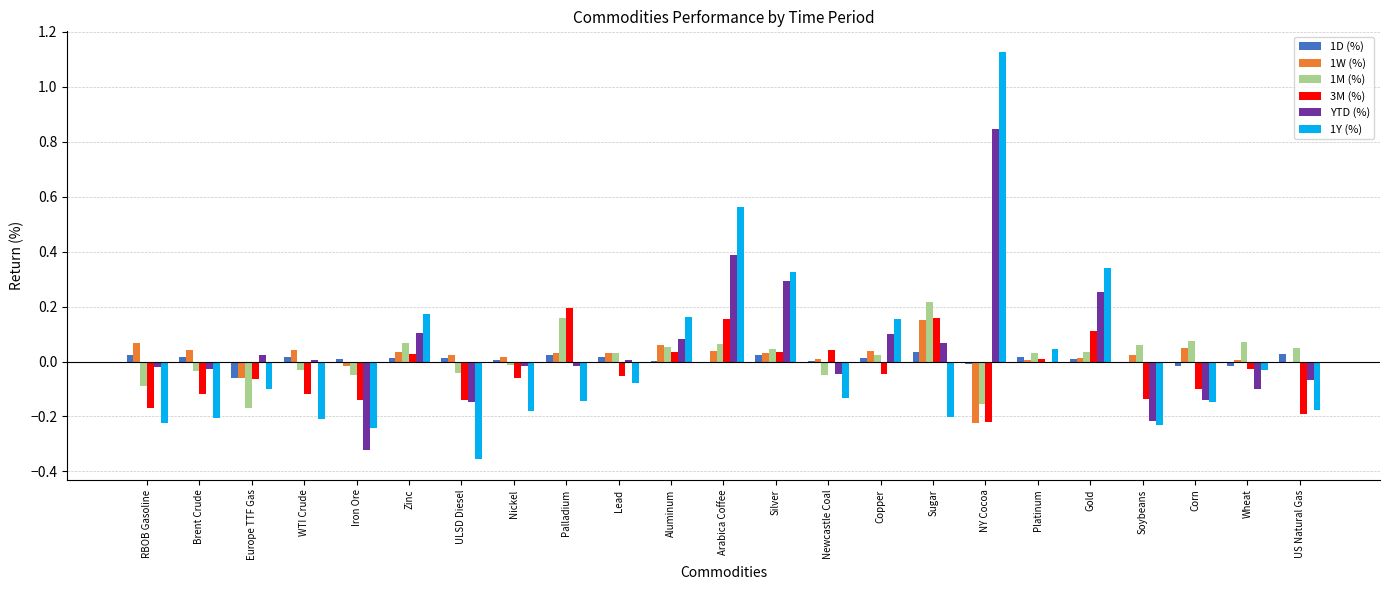

Is it true that 1W (%) equals 0.1 at Arabica Coffee?

False